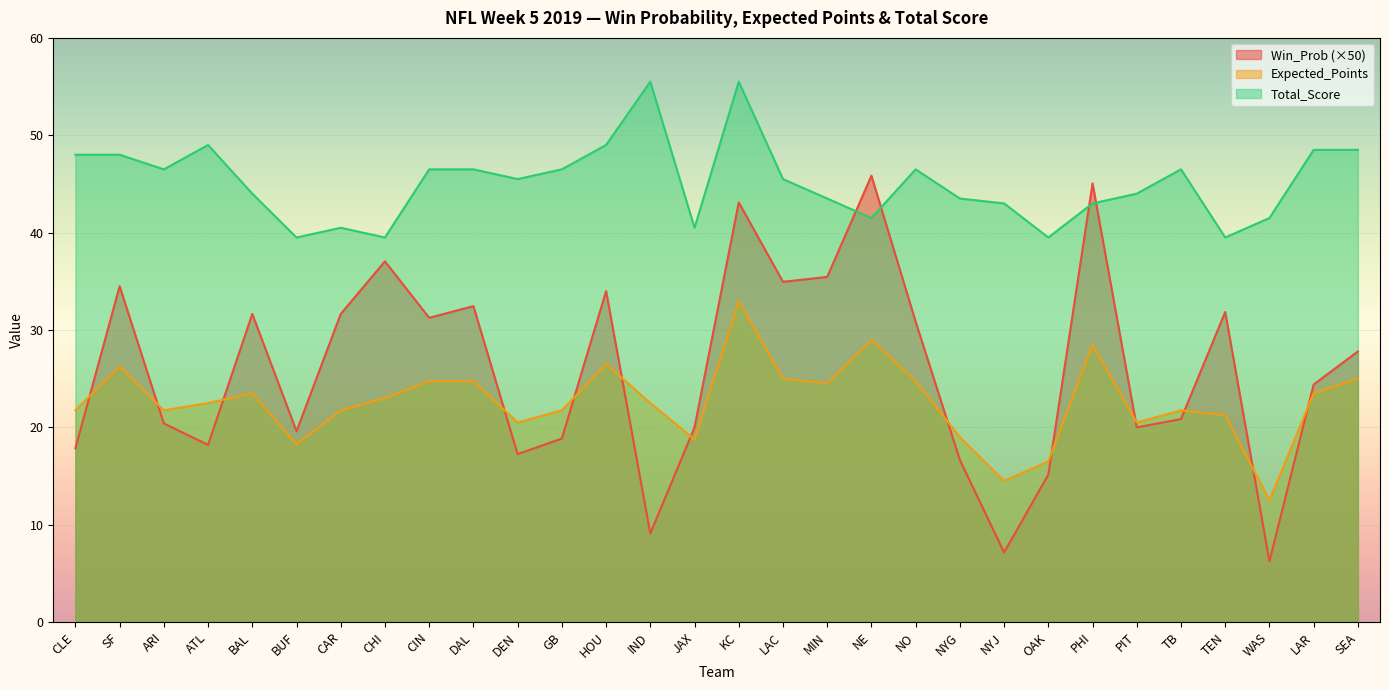

What is the value of the Expected_Points point at the 13th from the left?

26.5